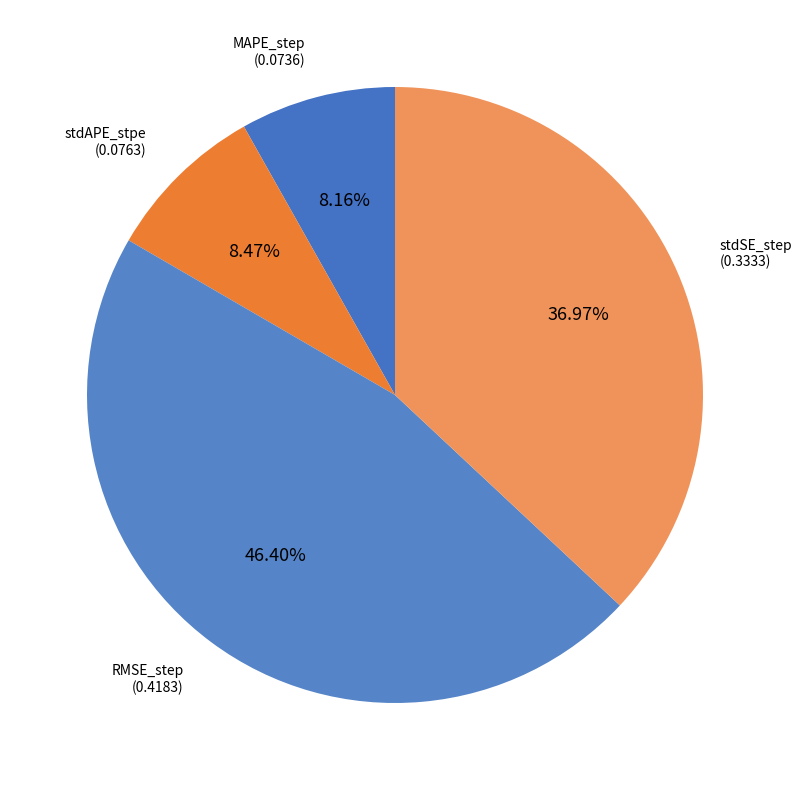

Between stdSE_step and MAPE_step, which is larger?

stdSE_step